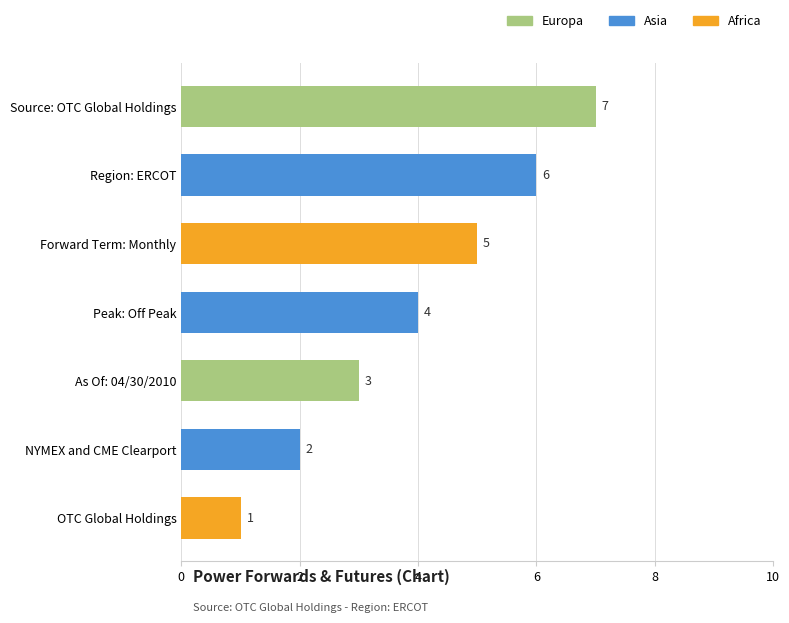

Between OTC Global Holdings and NYMEX and CME Clearport, which is larger?

NYMEX and CME Clearport